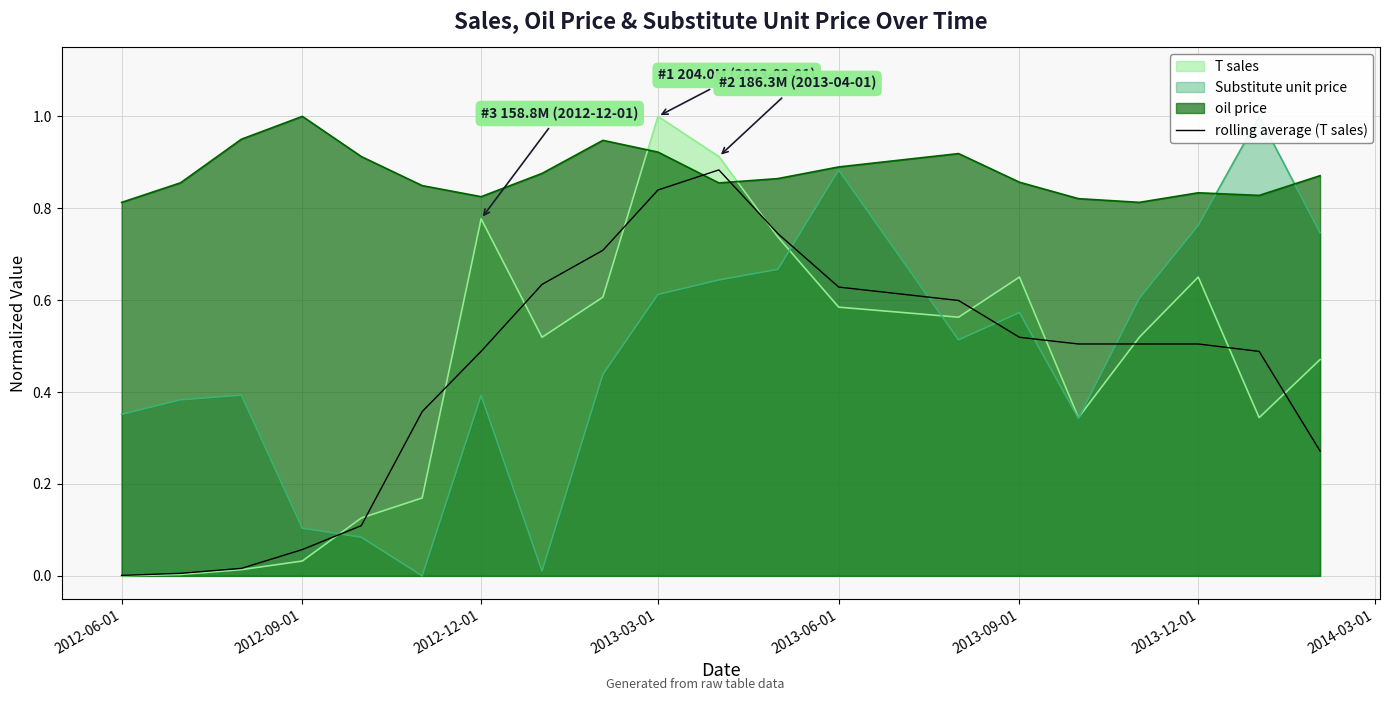

Does the chart display data point markers on the line(s)?

No